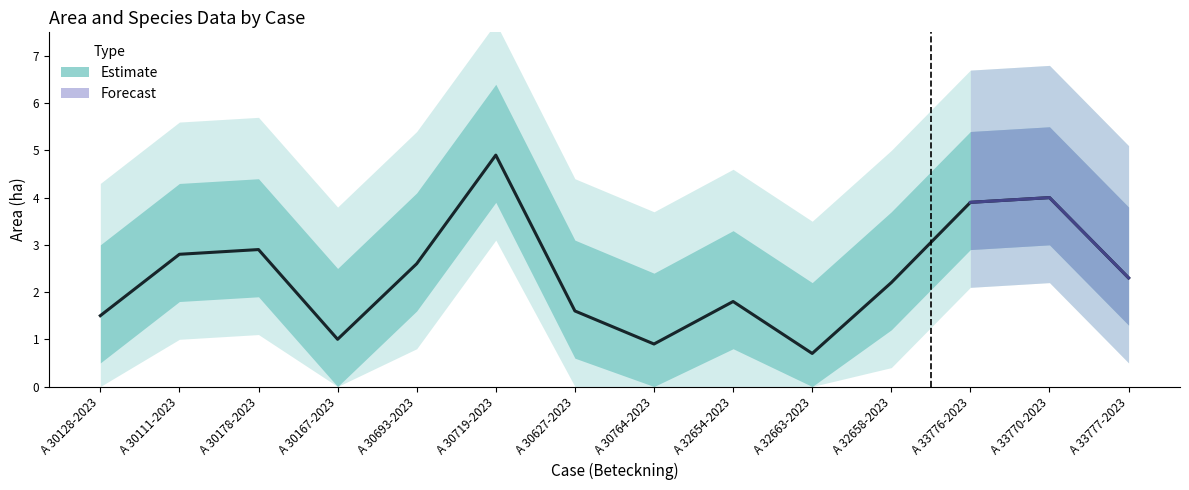

How many data points are above 2?

8